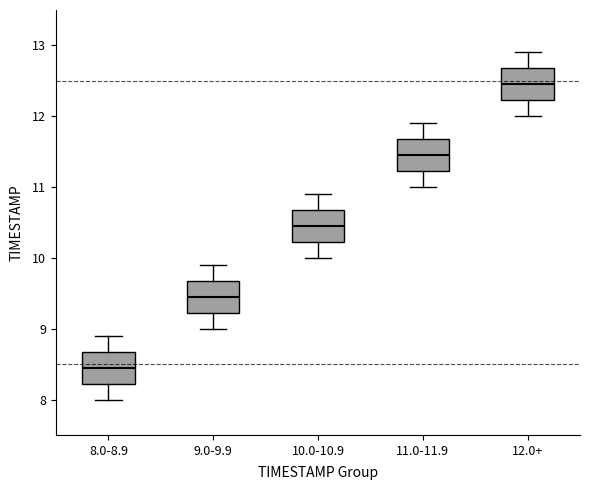

Reading left to right, transcribe this box plot: for each box, give where its median line is, the range the box spans, and where its two whiskers end, as read against the y-axis. The values are not printed on the chart, so give them approximately, as read against the axis.

8.0-8.9: median 8.5, box 8.2 to 8.7, whiskers 8.0 to 8.9
9.0-9.9: median 9.5, box 9.2 to 9.7, whiskers 9.0 to 9.9
10.0-10.9: median 10.5, box 10.2 to 10.7, whiskers 10.0 to 10.9
11.0-11.9: median 11.5, box 11.2 to 11.7, whiskers 11.0 to 11.9
12.0+: median 12.5, box 12.2 to 12.7, whiskers 12.0 to 12.9